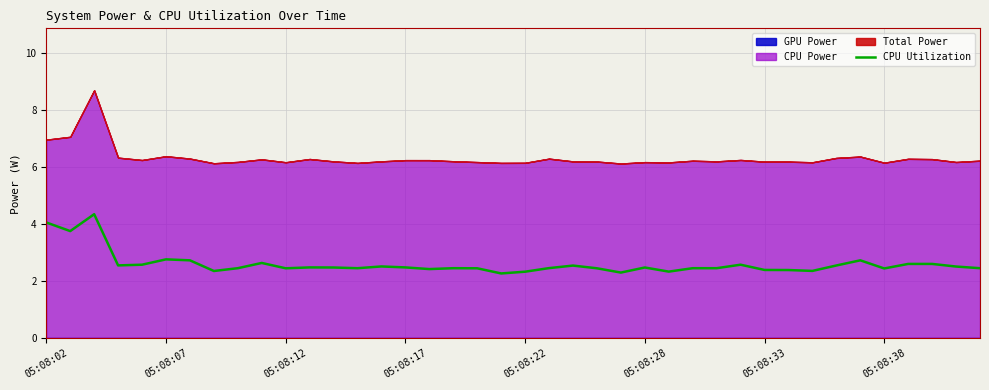

Is it true that CPU Utilization equals 3.5 at 05:08:17?

False